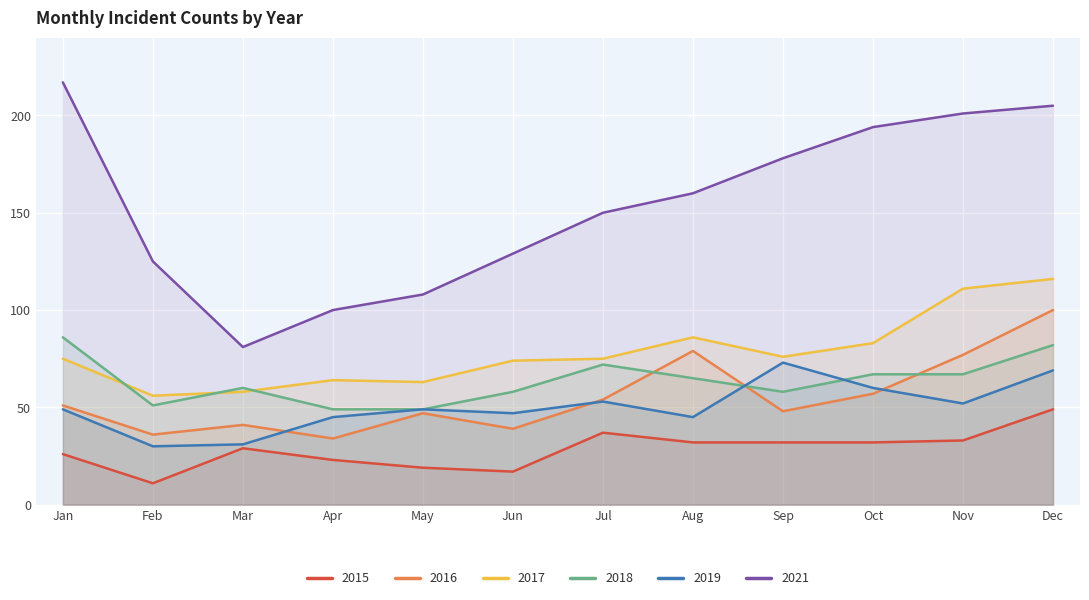

True or false: 2015 and 2021 cross at least once.

False